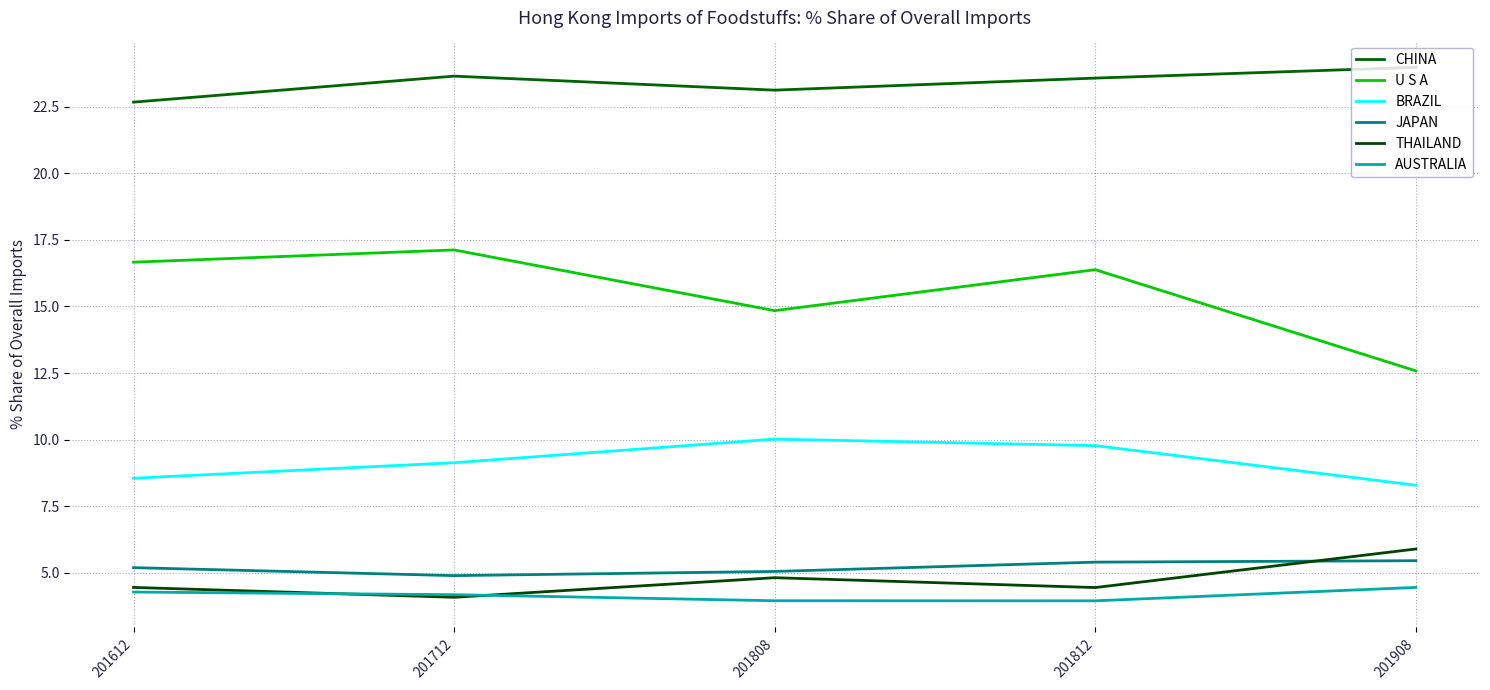

True or false: THAILAND and U S A cross at least once.

False